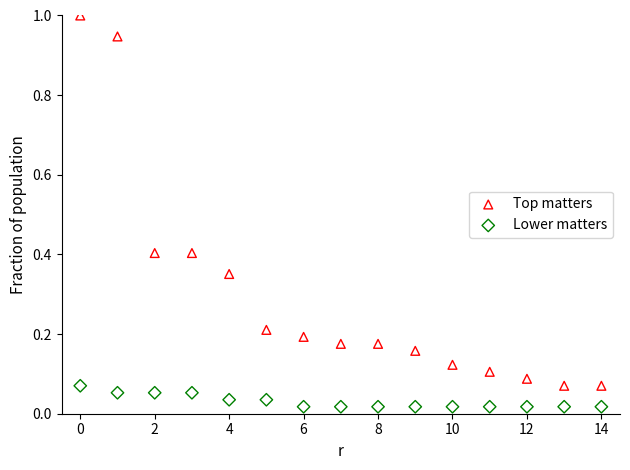

Which series reaches the maximum Y coordinate?

Top matters